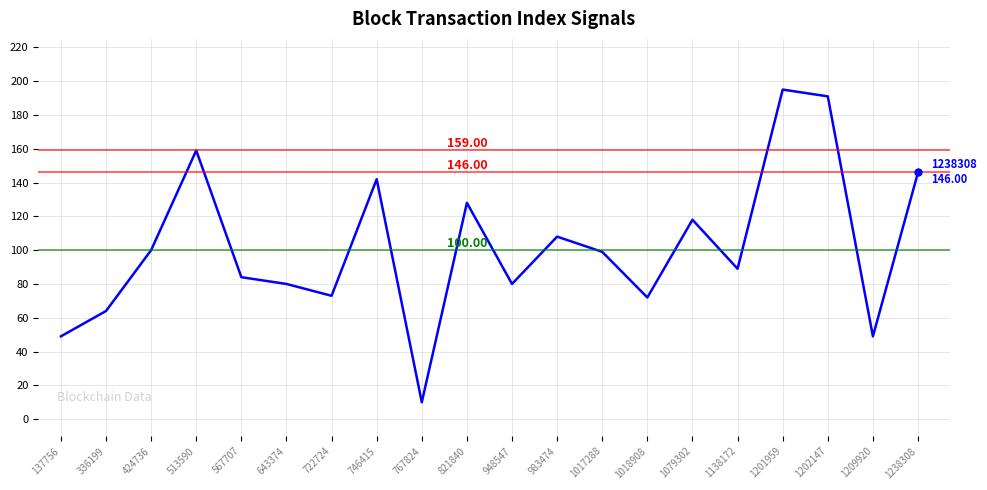

Which has a higher value, 1138172 or 746415?

746415